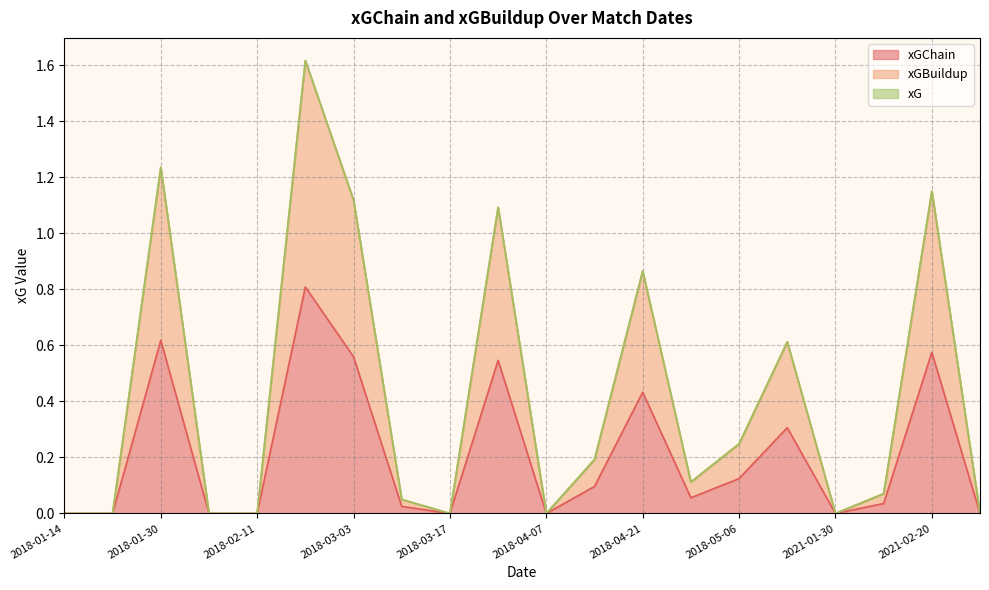

What is the maximum value shown in the chart?

0.8